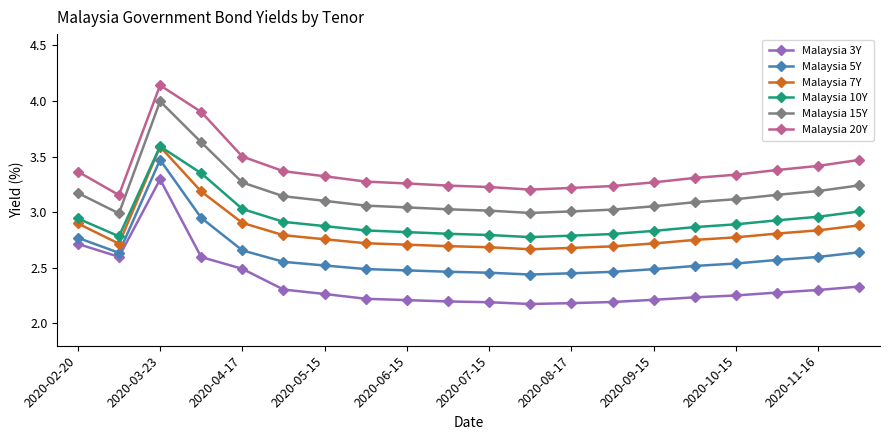

Which series has the largest total across all categories?

Malaysia 20Y